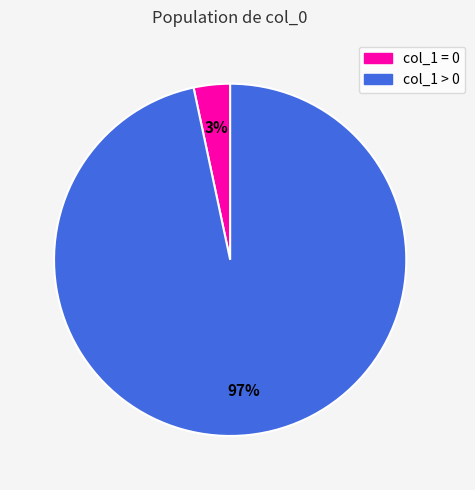

What percentage is the col_1 = 0 slice, to the nearest percent?

3%